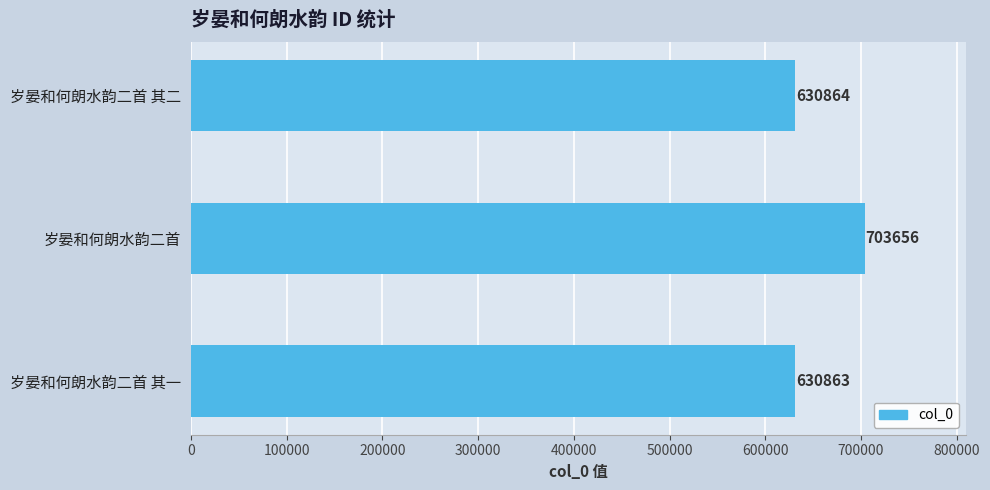

The chart shows a value of 630864 at 岁晏和何朗水韵二首 其二. True or false?

True